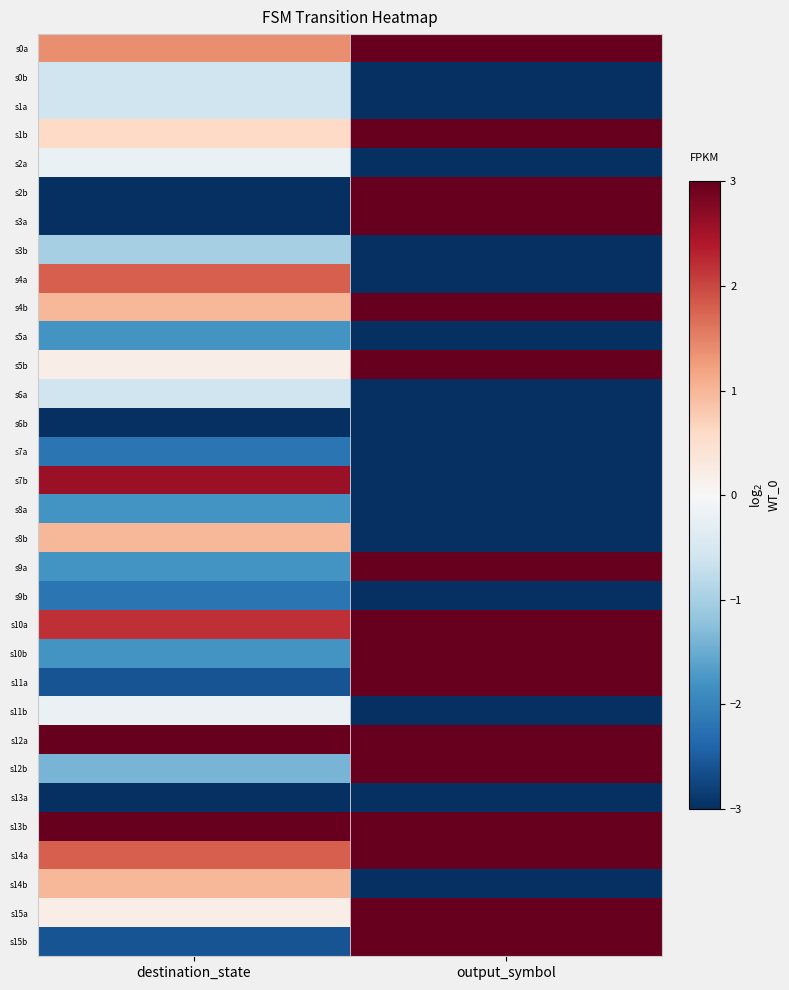

Which category has the lowest value across all series?

output_symbol